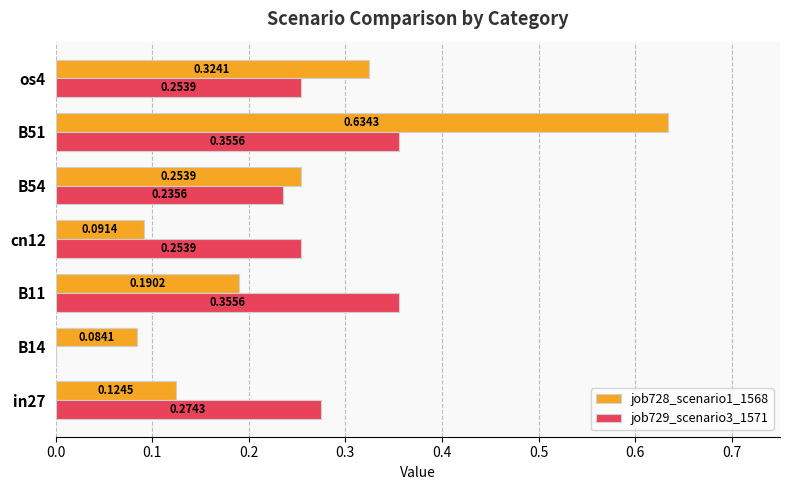

Which series has the largest total across all categories?

job729_scenario3_1571